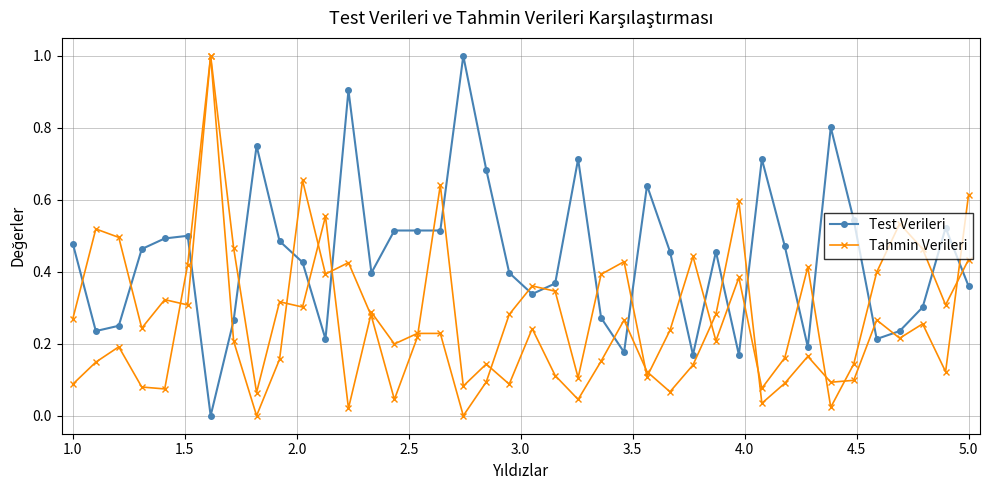

Count the number of categories in the chart.

40